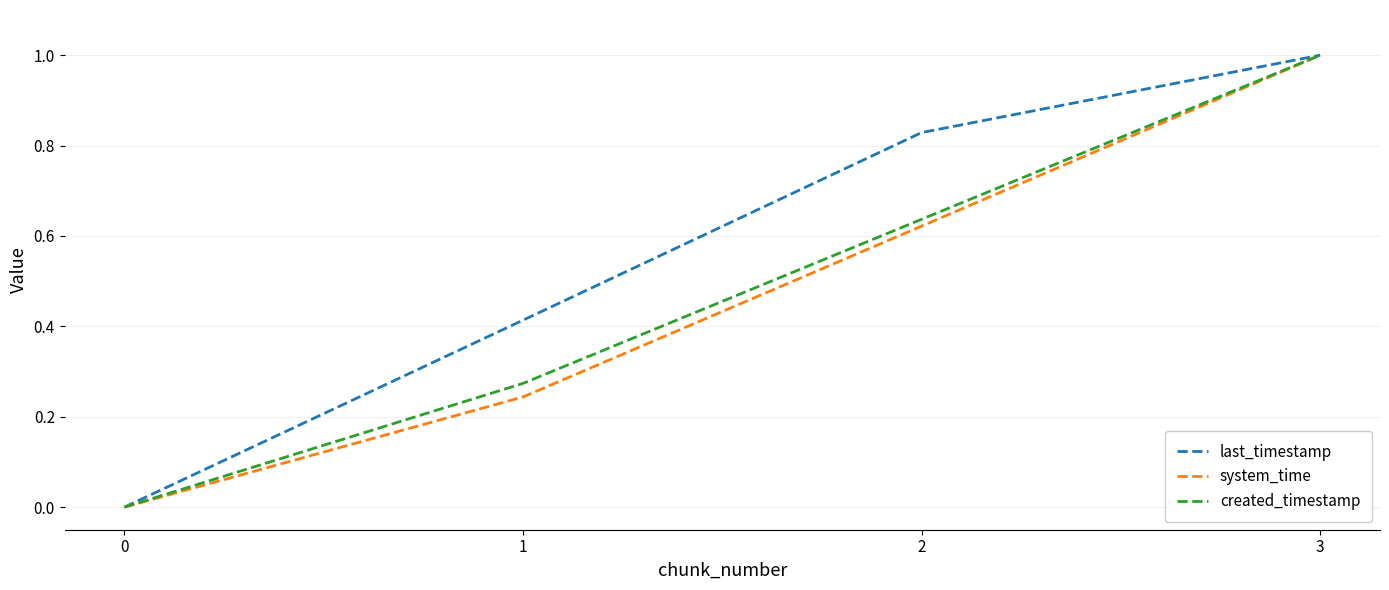

The created_timestamp series shows -0.4 at 0. True or false?

False